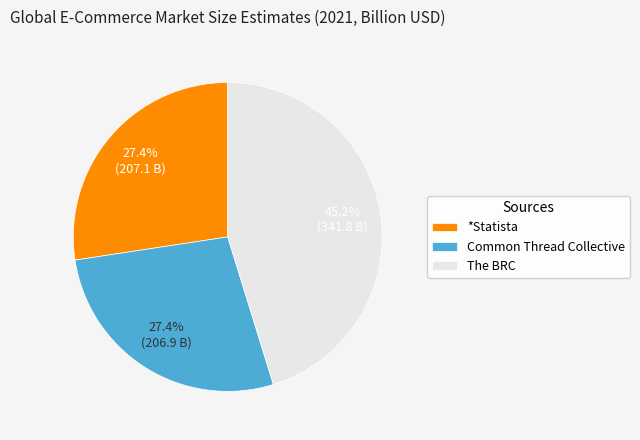

Is it true that *Statista is 27% of the pie?

True